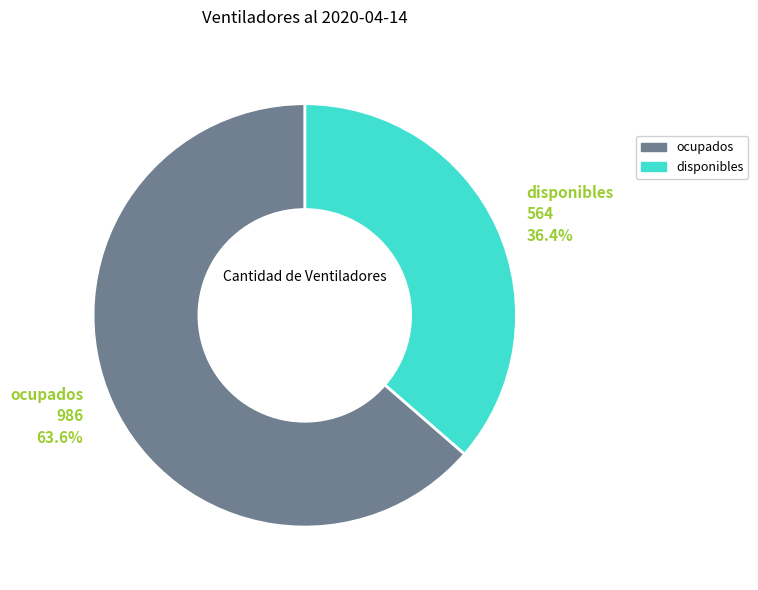

How many segments does this pie chart have?

2